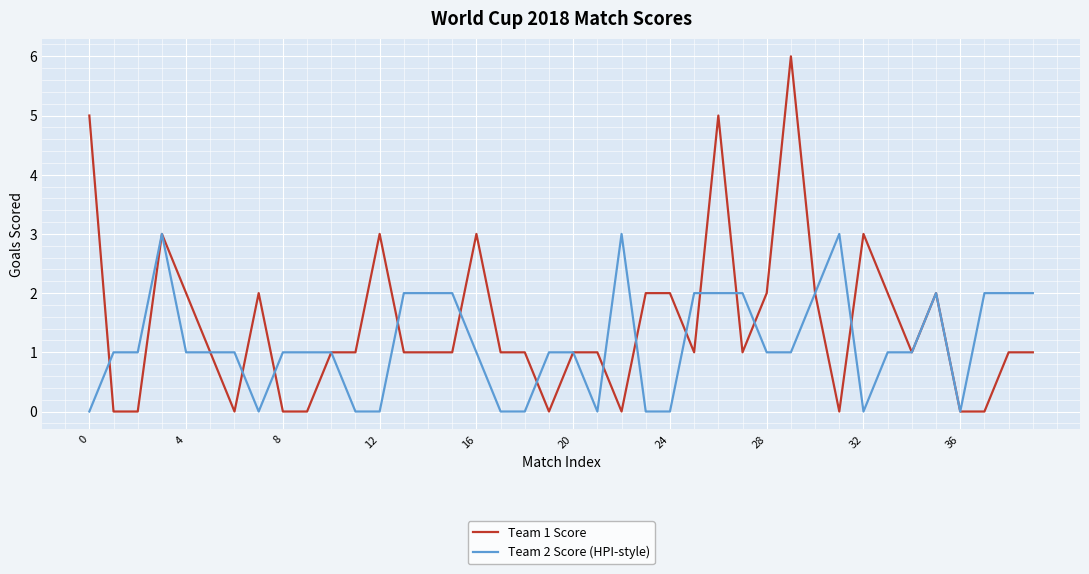

Which series has the widest spread of values?

Team 1 Score